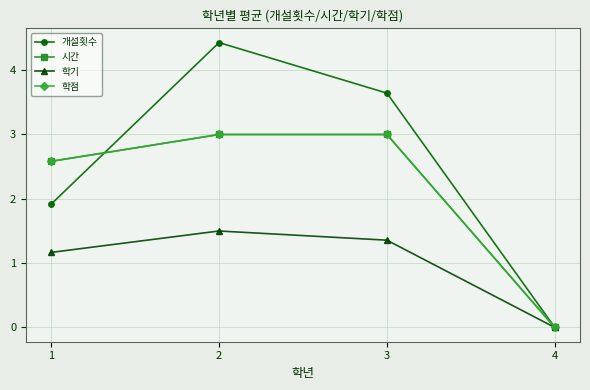

Is this an area chart (filled region under the line)?

No